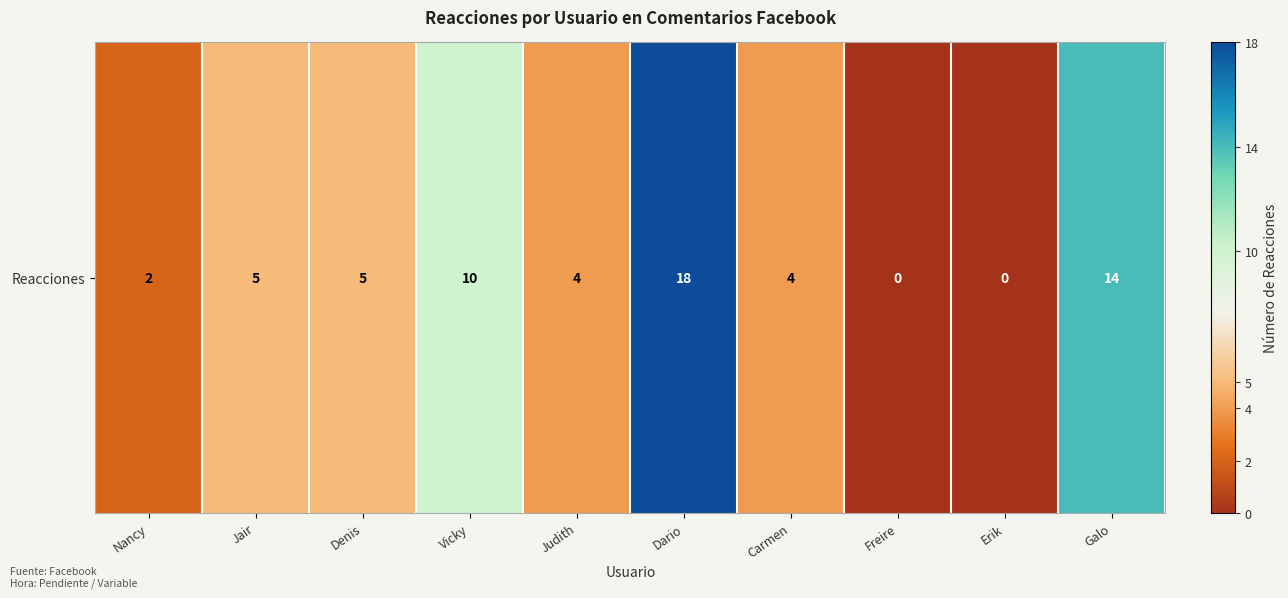

Which has a higher value, Nancy or Carmen?

Carmen